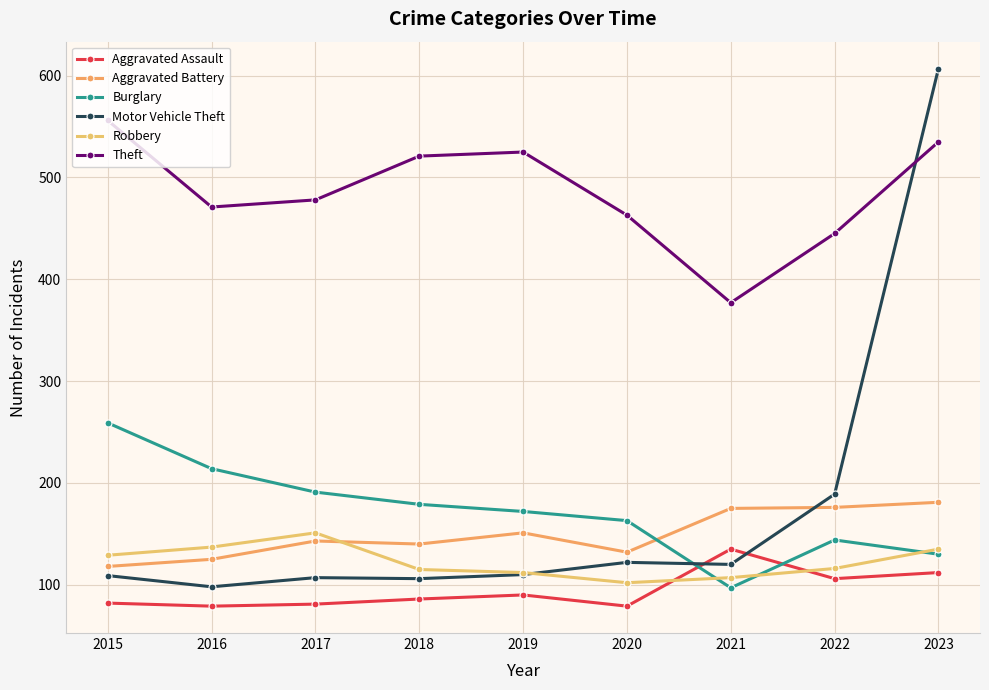

Between which two adjacent categories do Aggravated Battery and Robbery first intersect?

2017 and 2018